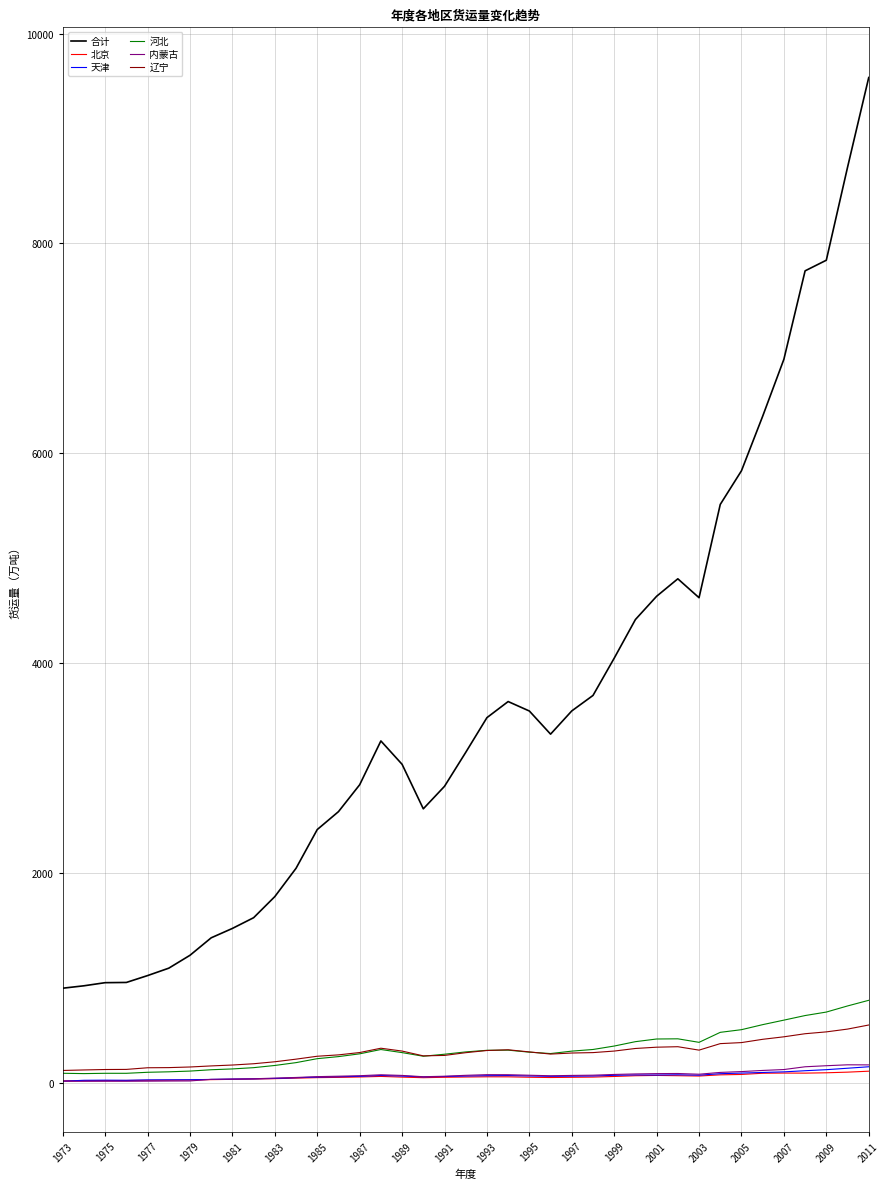

Which series has the largest range (max minus min)?

合计